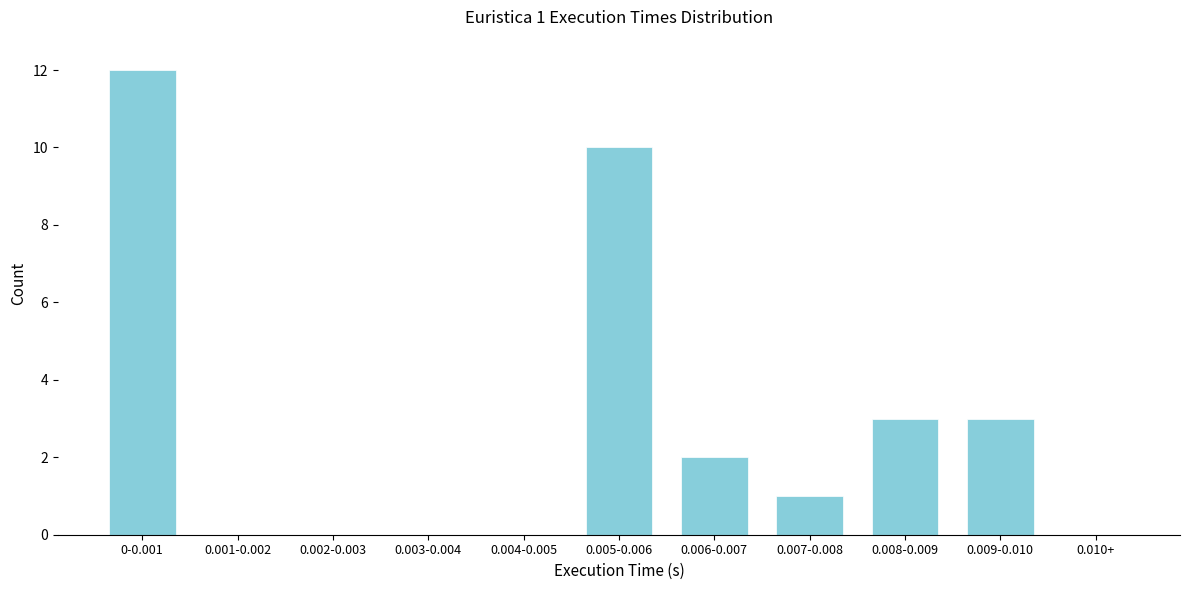

Reading left to right, extract all data points from this chart.

0-0.001=12	0.001-0.002=0	0.002-0.003=0	0.003-0.004=0	0.004-0.005=0	0.005-0.006=10	0.006-0.007=2	0.007-0.008=1	0.008-0.009=3	0.009-0.010=3	0.010+=0